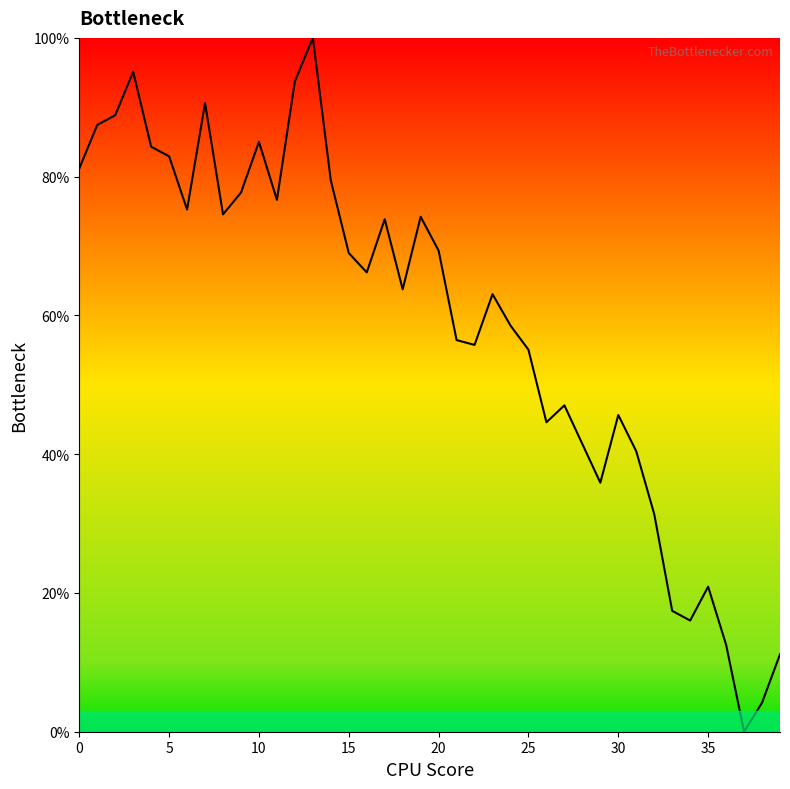

What is the maximum value shown in the chart?

100.0